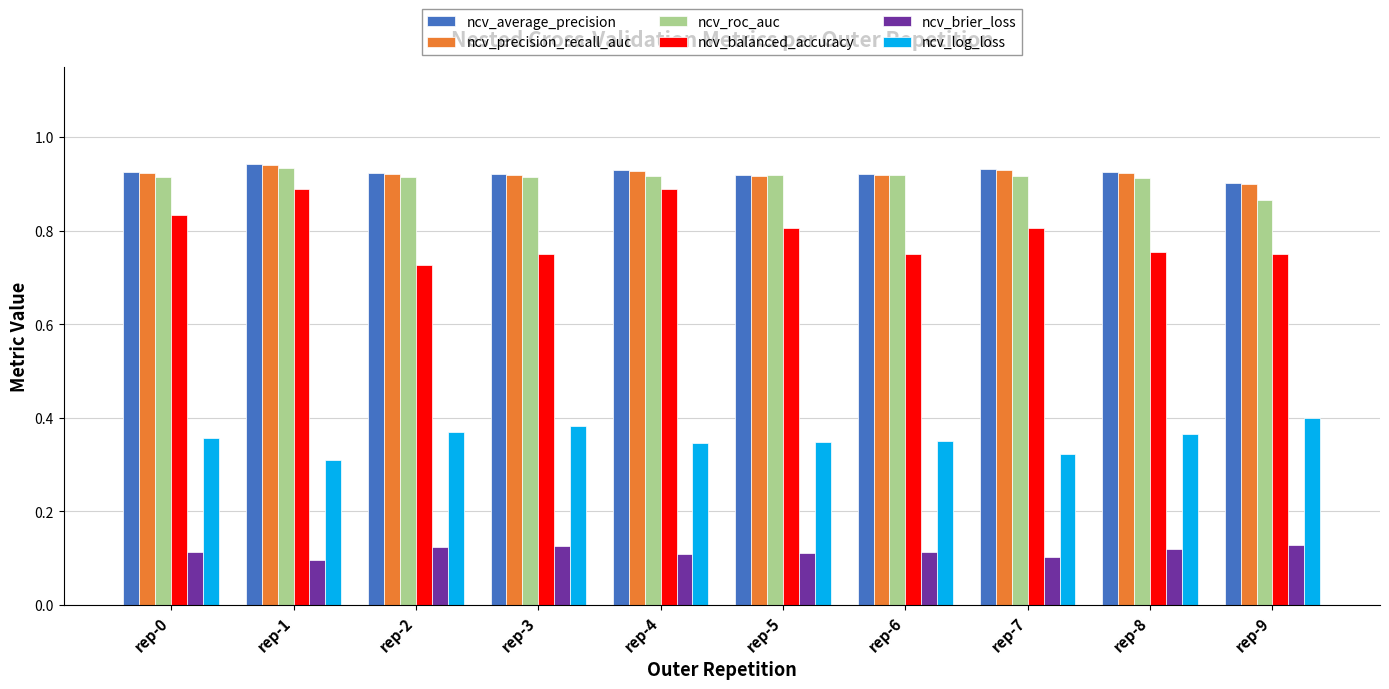

How many ncv_balanced_accuracy values are between 0 and 1?

10